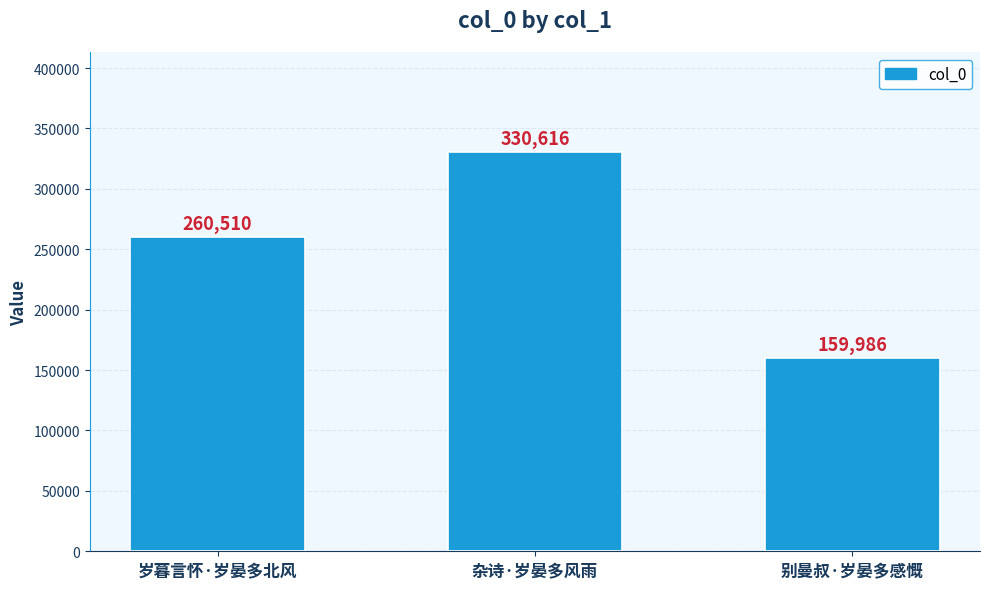

Which label corresponds to the largest value in the chart?

杂诗·岁晏多风雨